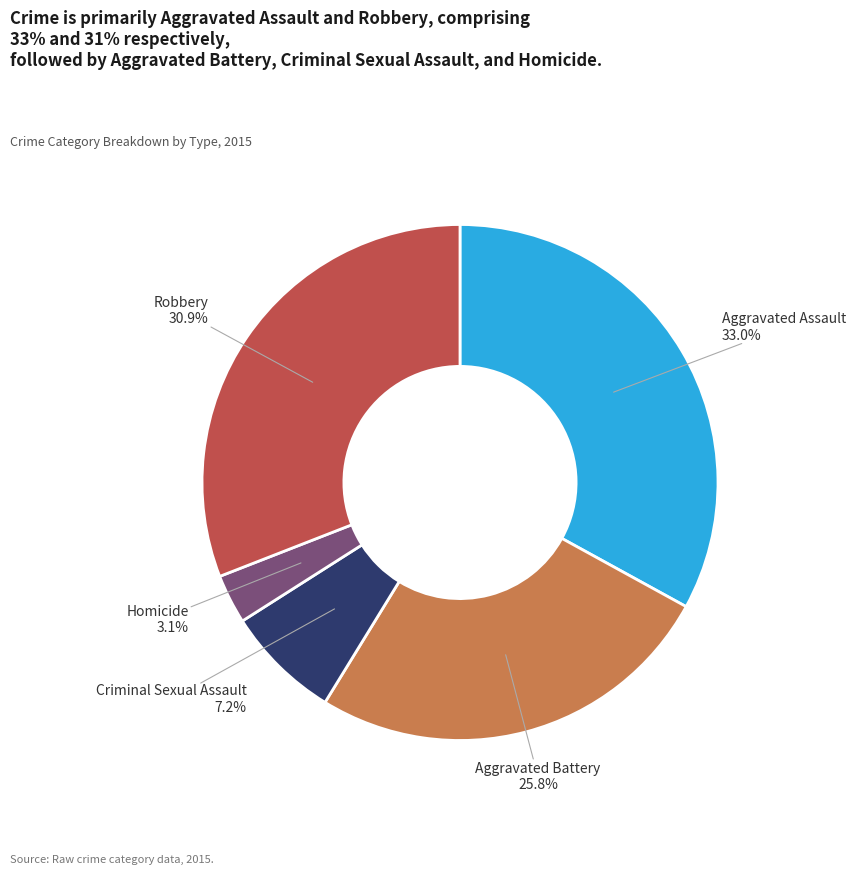

To the nearest percent, what percentage of the pie is Robbery?

31%